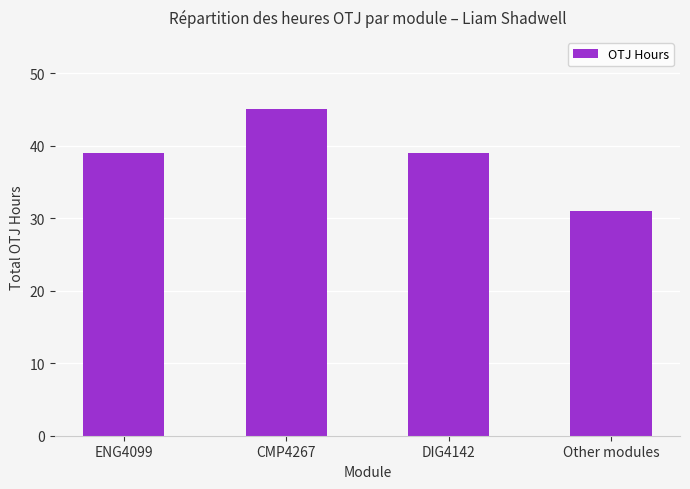

The chart shows a value of 9 at ENG4099. True or false?

False